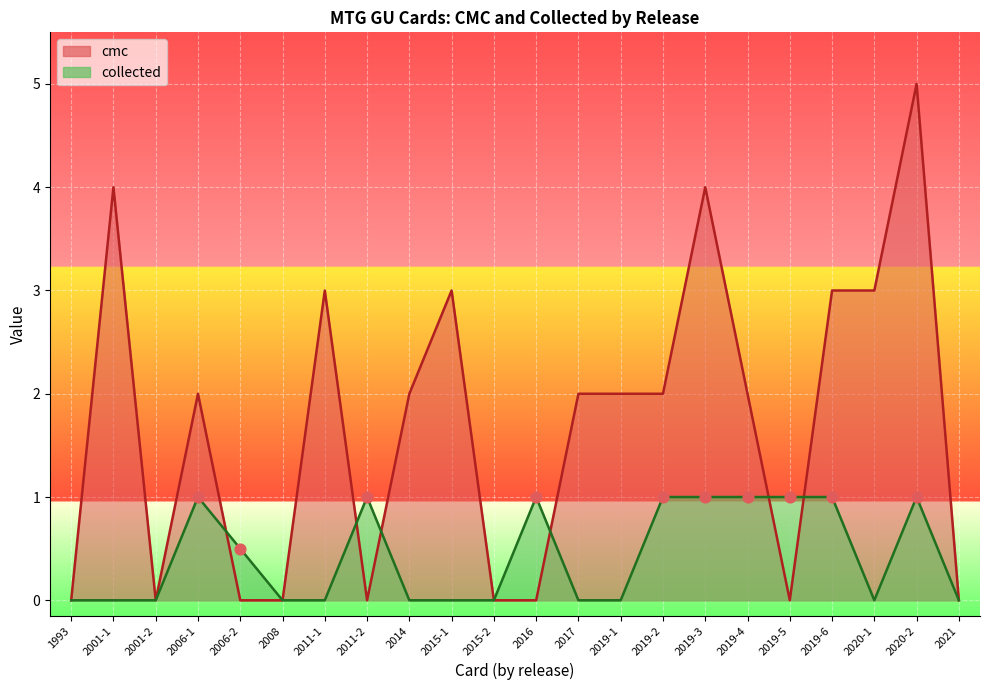

Which series has the largest total across all categories?

cmc